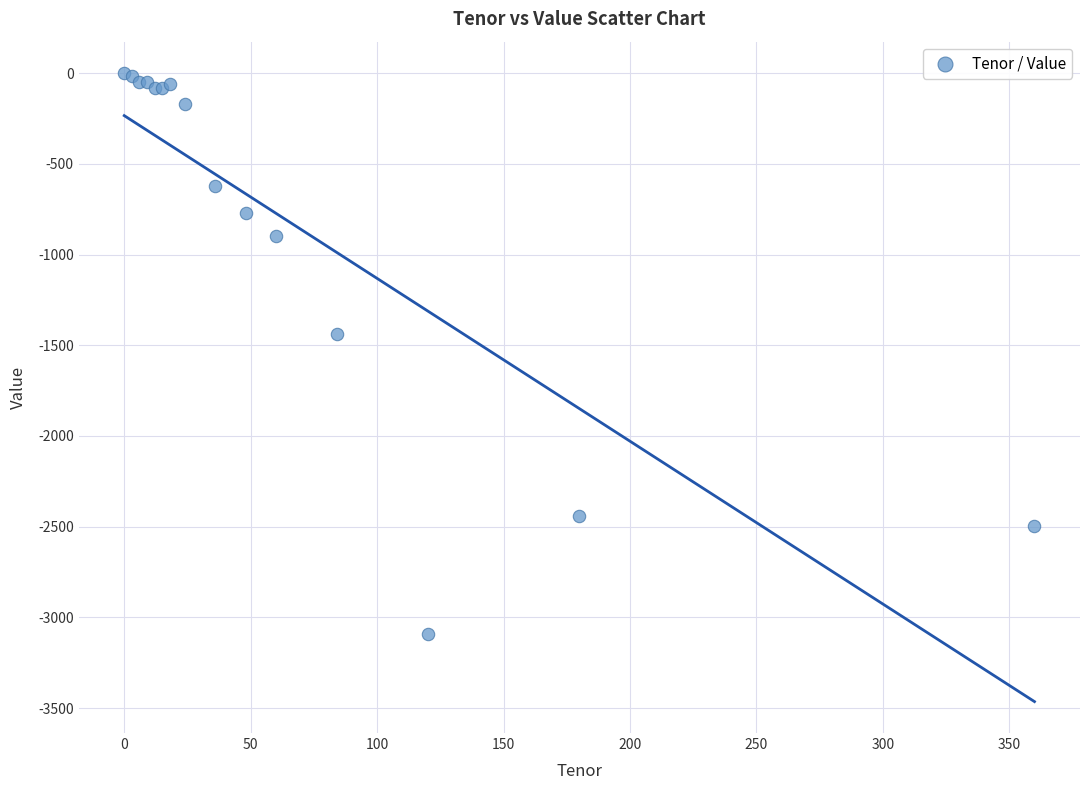

What Y value in the scatter plot is closest to -1545?

-1440